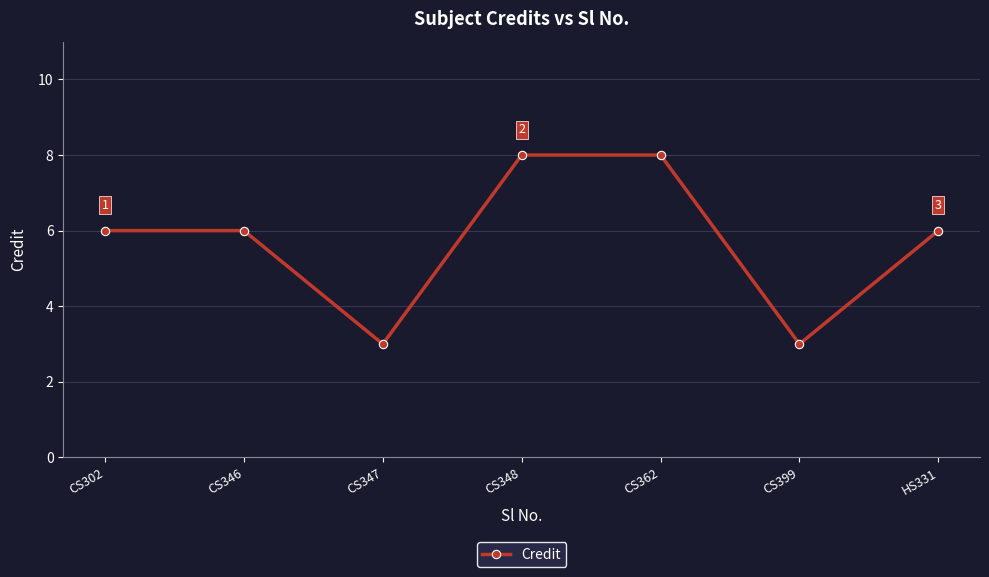

Which has a higher value, CS302 or CS348?

CS348